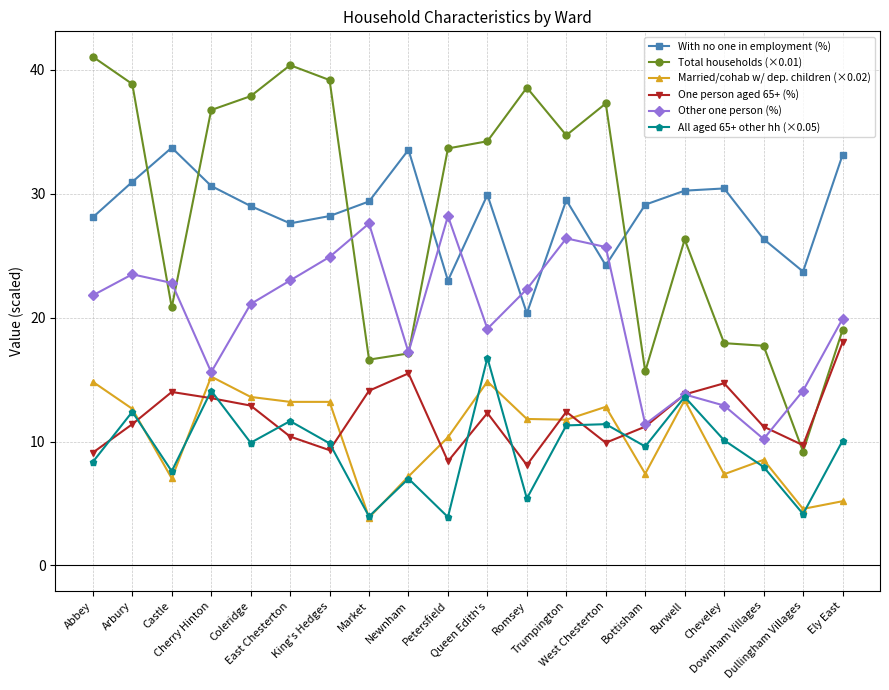

How many series are shown in this chart?

6